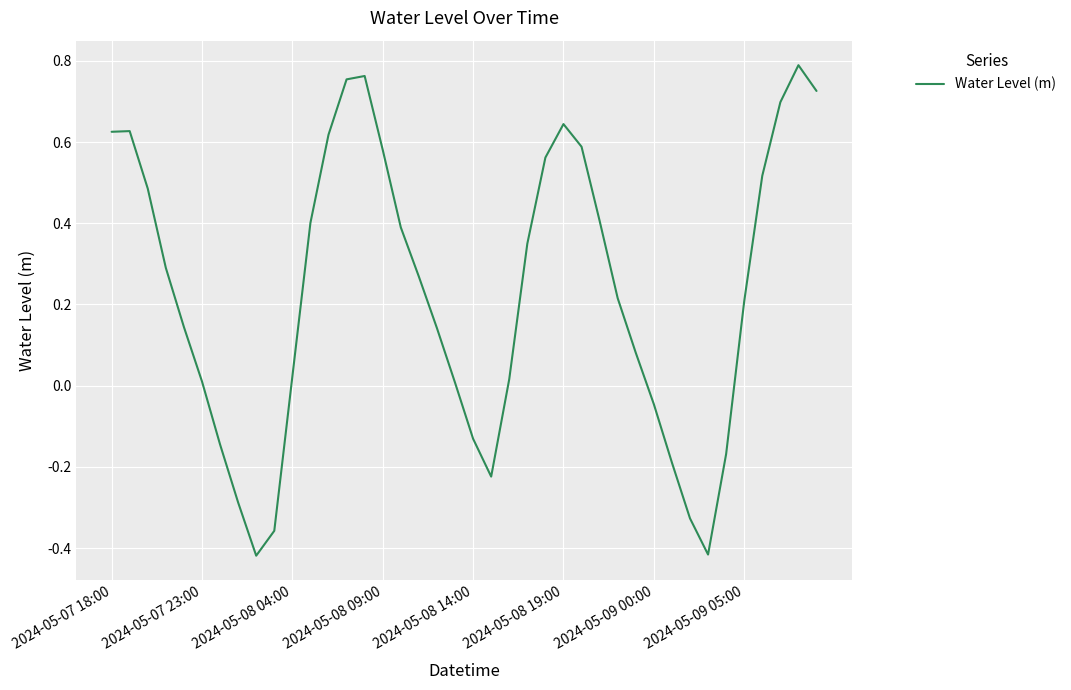

Rank the categories by value from highest to lowest.

38, 14, 13, 39, 37, 25, 2024-05-07 23:00, 2024-05-07 18:00, 12, 26, 15, 24, 36, 2024-05-08 04:00, 27, 11, 16, 23, 2024-05-08 09:00, 17, 28, 35, 2024-05-08 14:00, 18, 29, 10, 22, 2024-05-08 19:00, 19, 30, 20, 2024-05-09 00:00, 34, 31, 21, 2024-05-09 05:00, 32, 9, 33, 8